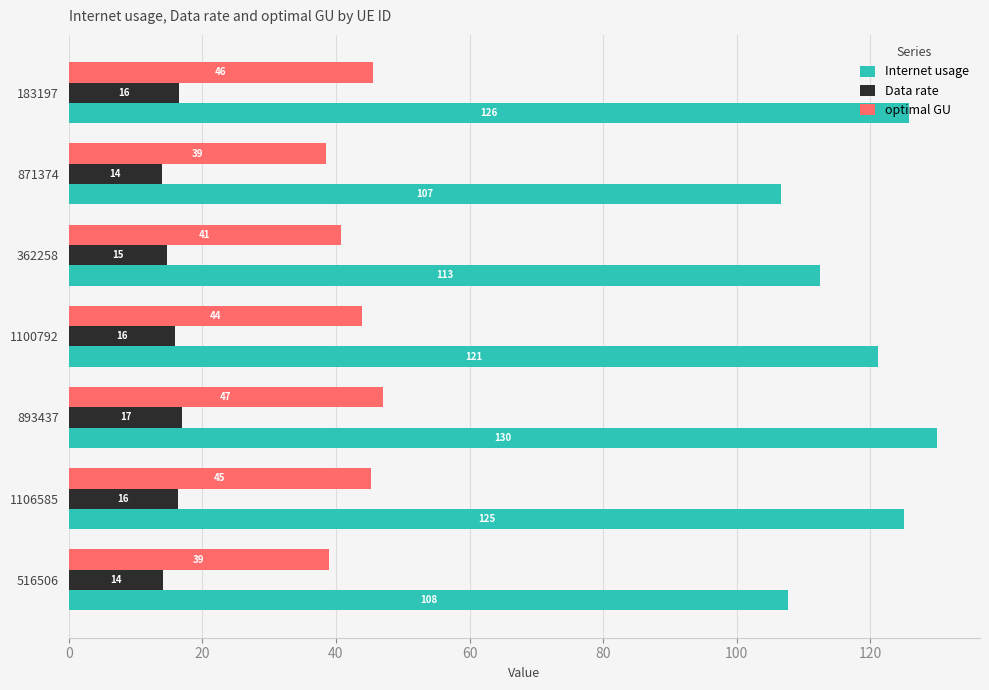

True or false: optimal GU has a value of 38.6 at 871374.

True